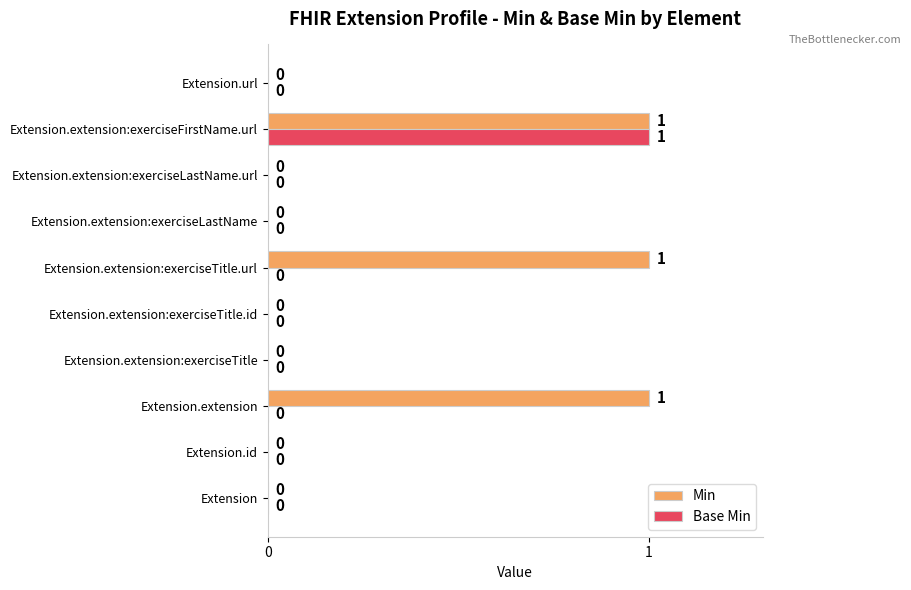

The value of Min at Extension.extension is 2. True or false?

False